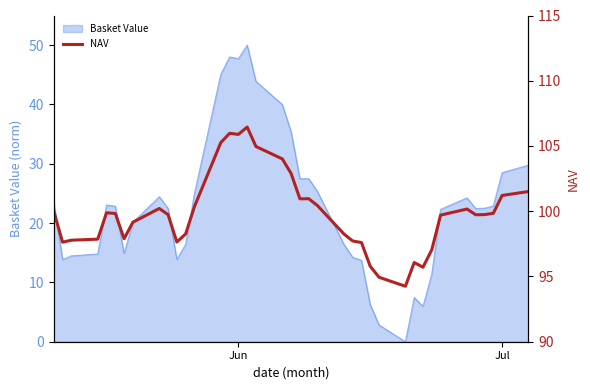

True or false: there are more than 1 points higher than both neighbors.

True